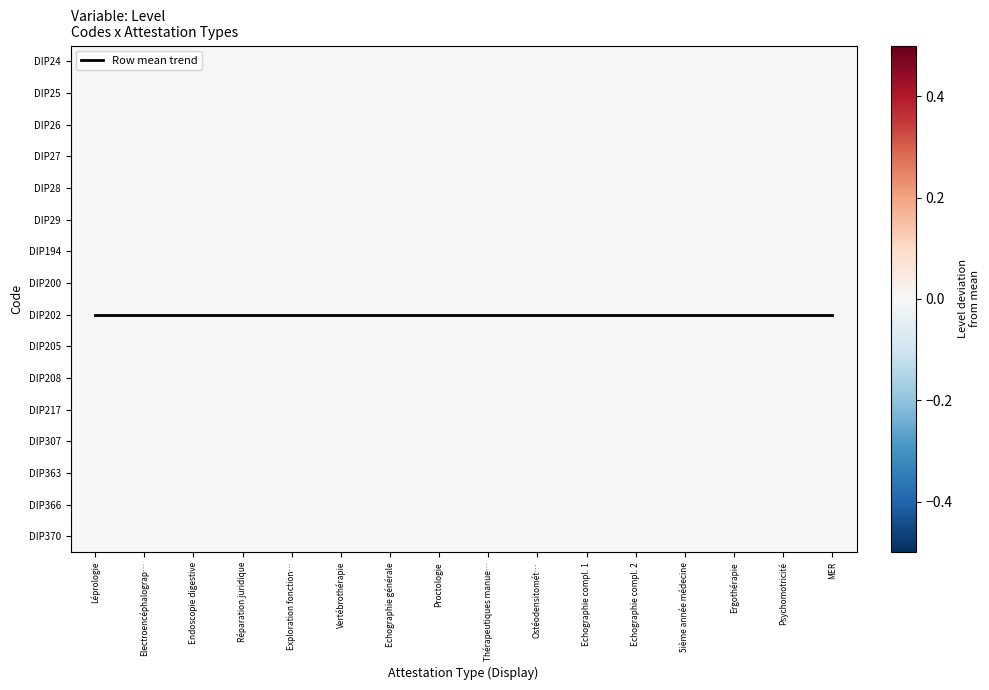

At which label is DIP28 closest to 0?

Léprologie